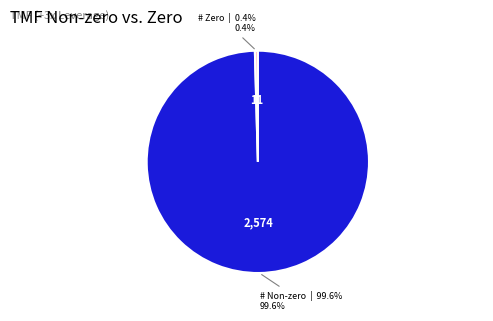

The # Non-zero slice represents 100% of the pie. True or false?

True